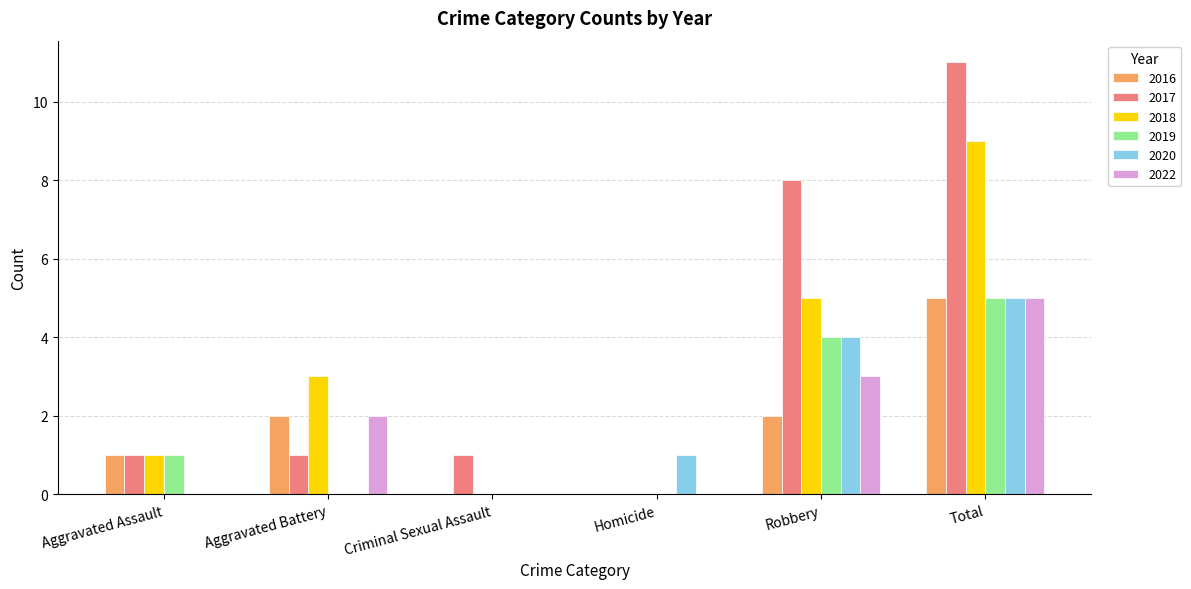

Reading left to right, transcribe all the data shown in this chart.

2016: Aggravated Assault=1	Aggravated Battery=2	Criminal Sexual Assault=0	Homicide=0	Robbery=2	Total=5
2017: Aggravated Assault=1	Aggravated Battery=1	Criminal Sexual Assault=1	Homicide=0	Robbery=8	Total=11
2018: Aggravated Assault=1	Aggravated Battery=3	Criminal Sexual Assault=0	Homicide=0	Robbery=5	Total=9
2019: Aggravated Assault=1	Aggravated Battery=0	Criminal Sexual Assault=0	Homicide=0	Robbery=4	Total=5
2020: Aggravated Assault=0	Aggravated Battery=0	Criminal Sexual Assault=0	Homicide=1	Robbery=4	Total=5
2022: Aggravated Assault=0	Aggravated Battery=2	Criminal Sexual Assault=0	Homicide=0	Robbery=3	Total=5